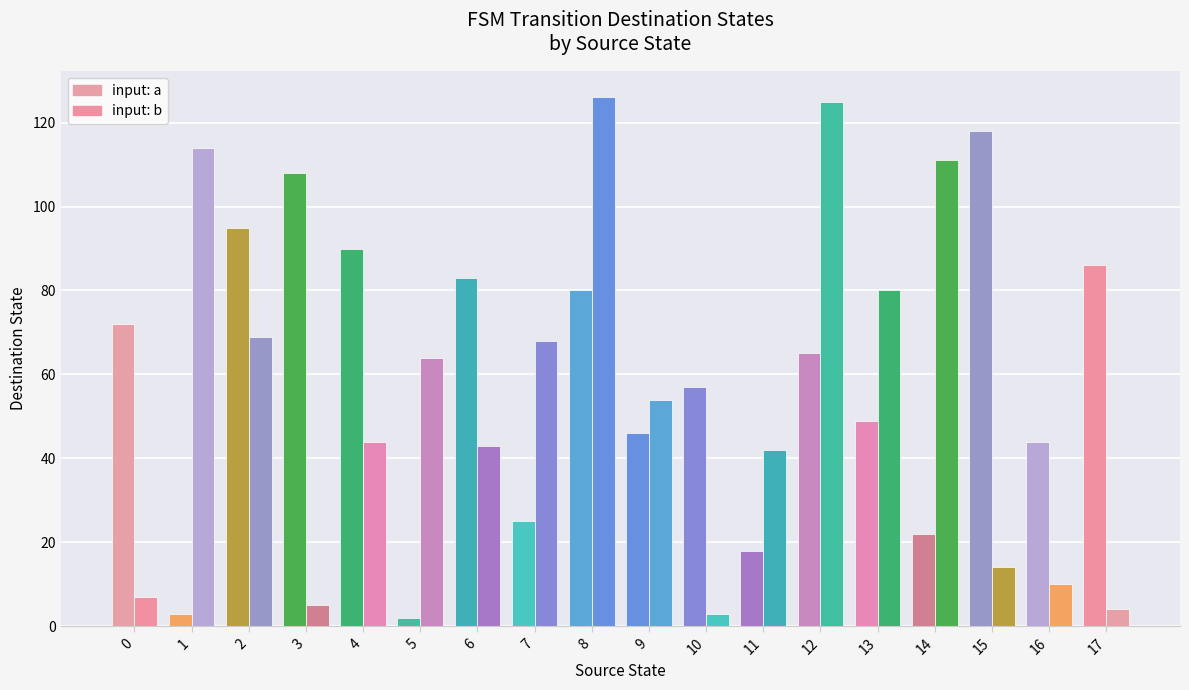

How many data points in input: b are less than 54?

9